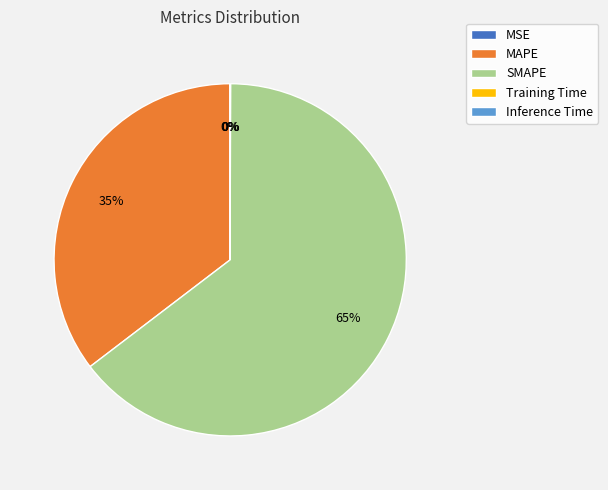

What is the largest slice in the pie chart?

SMAPE